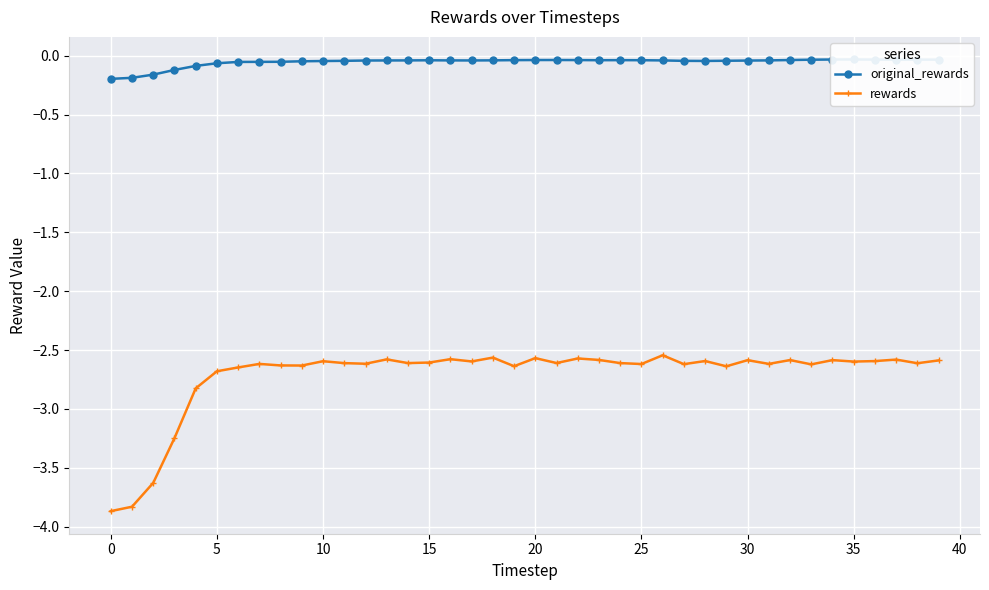

At which label is original_rewards closest to 0?

35